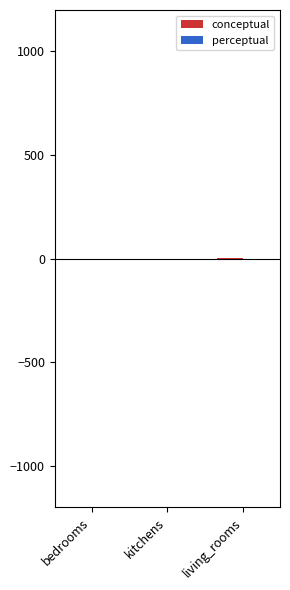

What is the label of the 2nd bar from the left?

kitchens